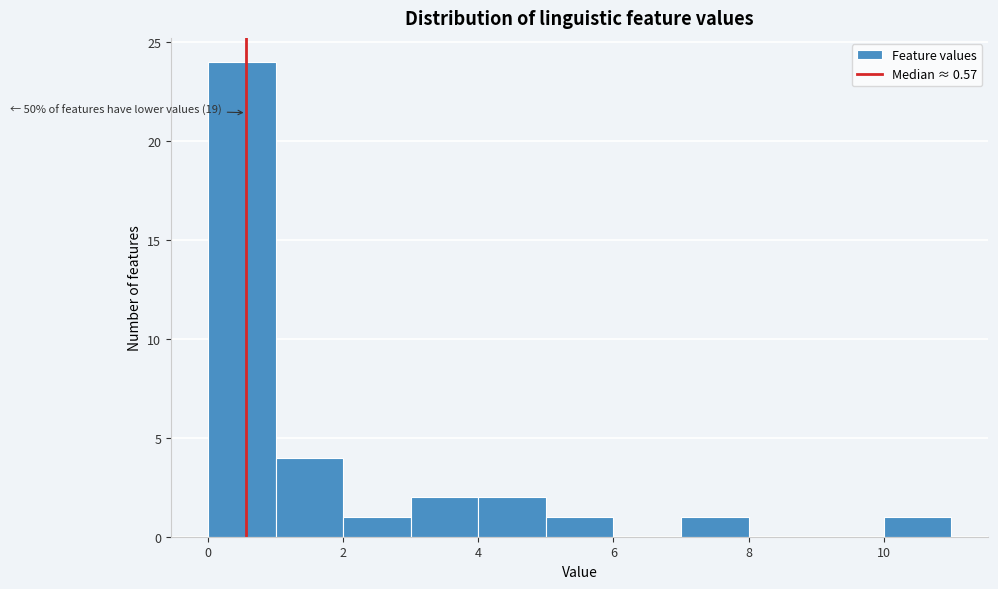

Which range on the x-axis has the tallest bar?

0 to 1